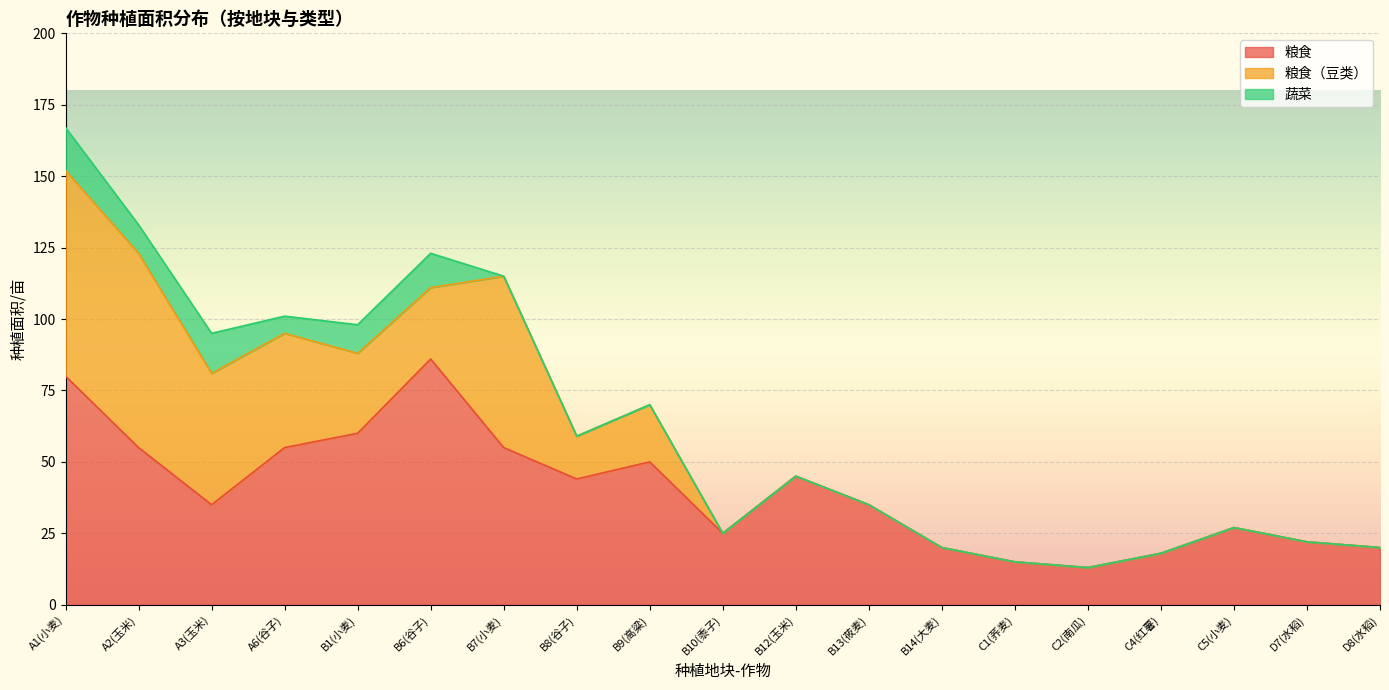

What is the label of the 8th point from the right?

B13(莜麦)